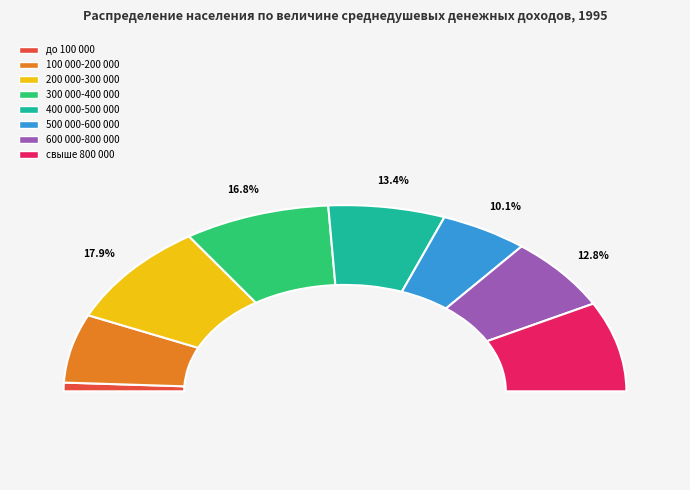

Combined, do 400 000-500 000 and 500 000-600 000 account for over 50%?

No